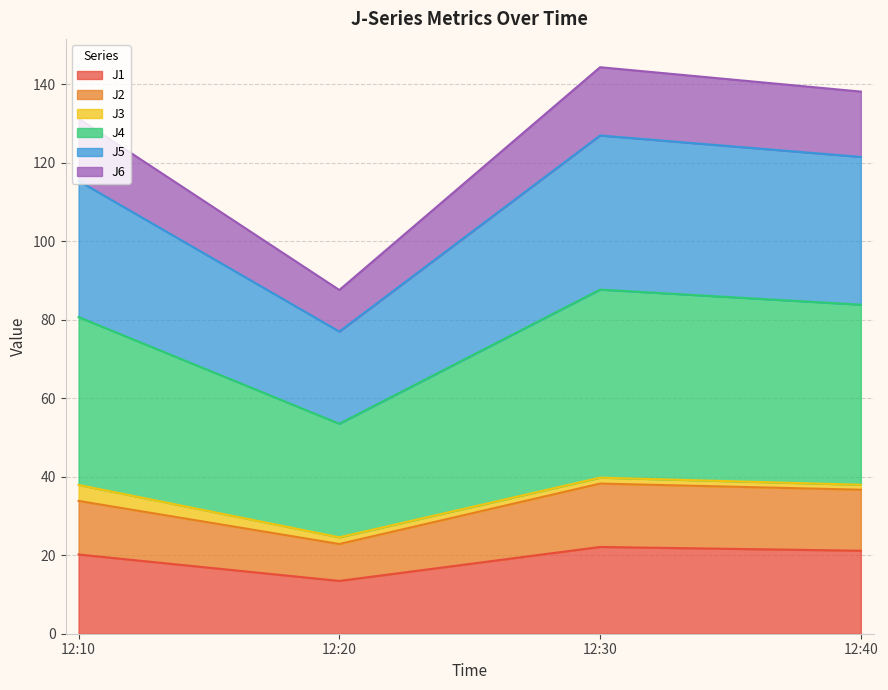

At which label does J1 reach its minimum?

12:20